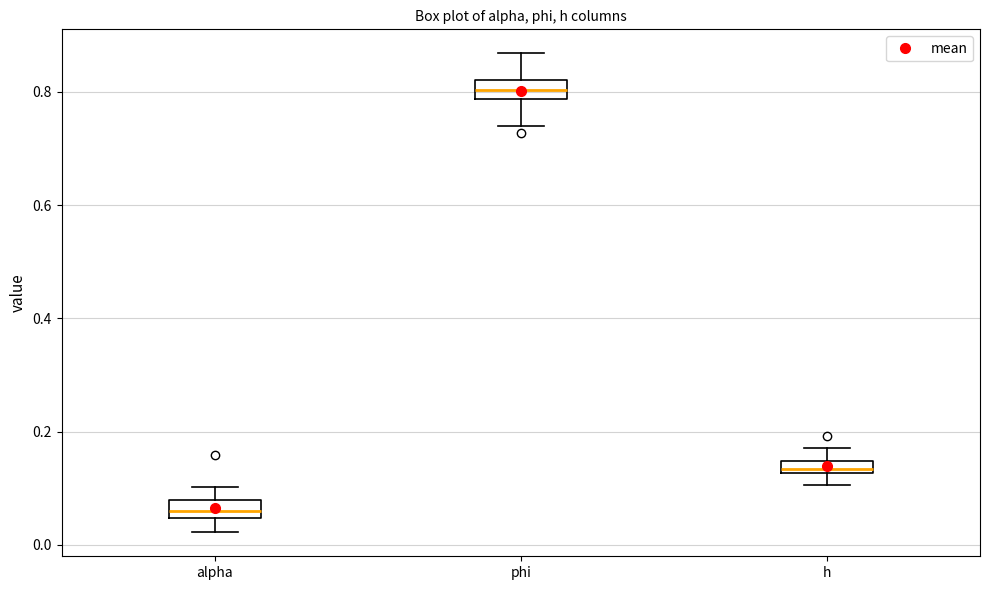

Which box's median line is the highest?

phi